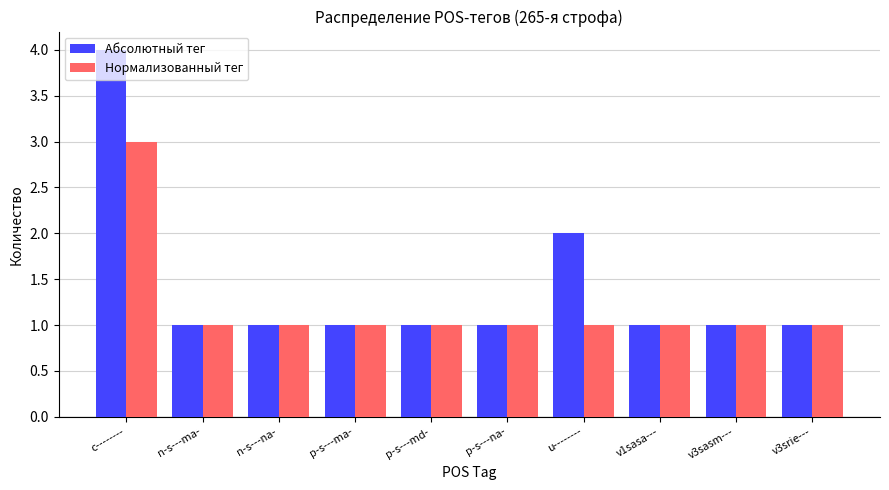

Reading left to right, what are all the values shown in this chart?

Абсолютный тег: 4	1	1	1	1	1	2	1	1	1
Нормализованный тег: 3	1	1	1	1	1	1	1	1	1